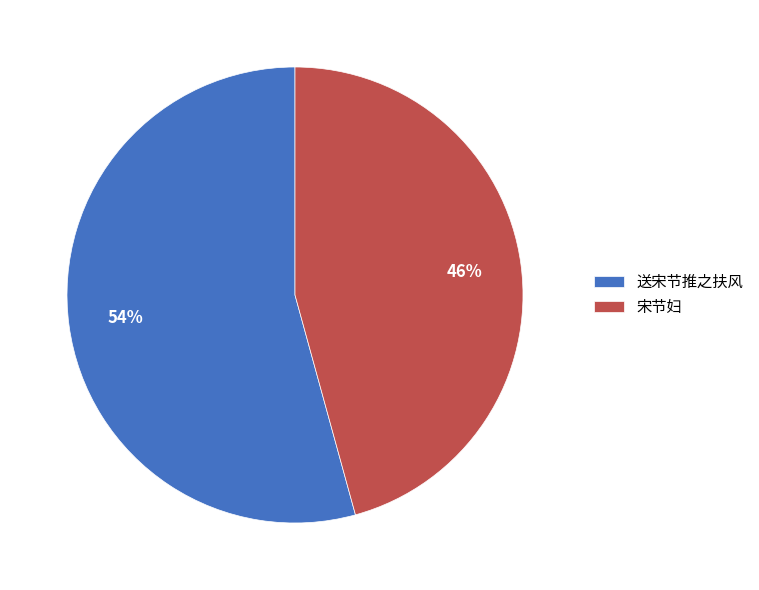

To the nearest percent, what percentage of the pie is 送宋节推之扶风?

54%